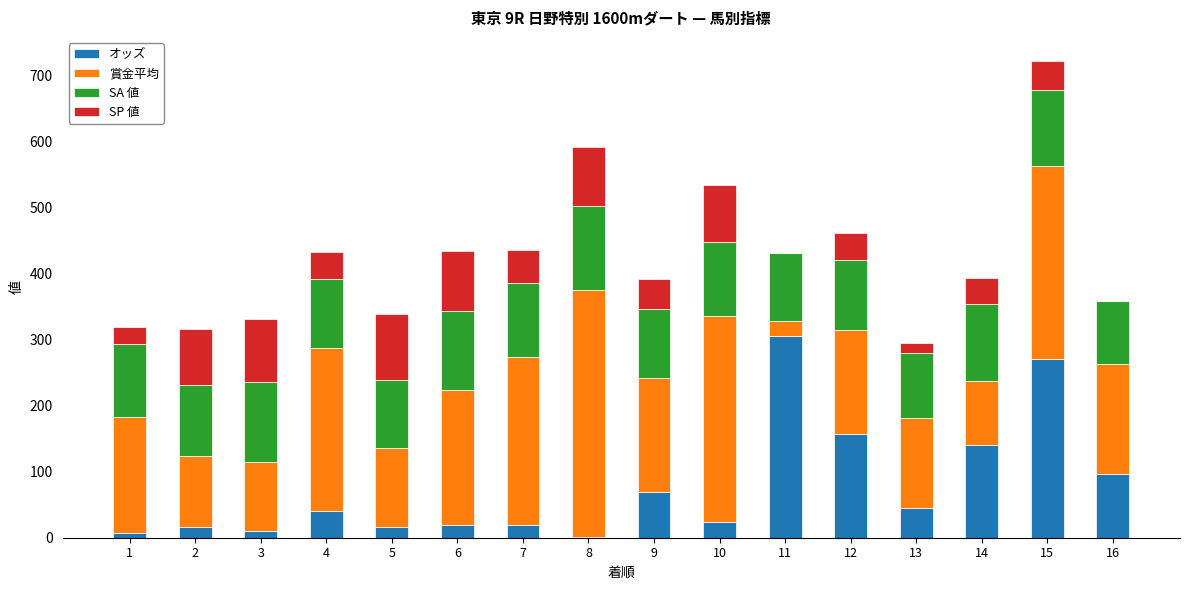

At which category is the sum across all series the highest?

15